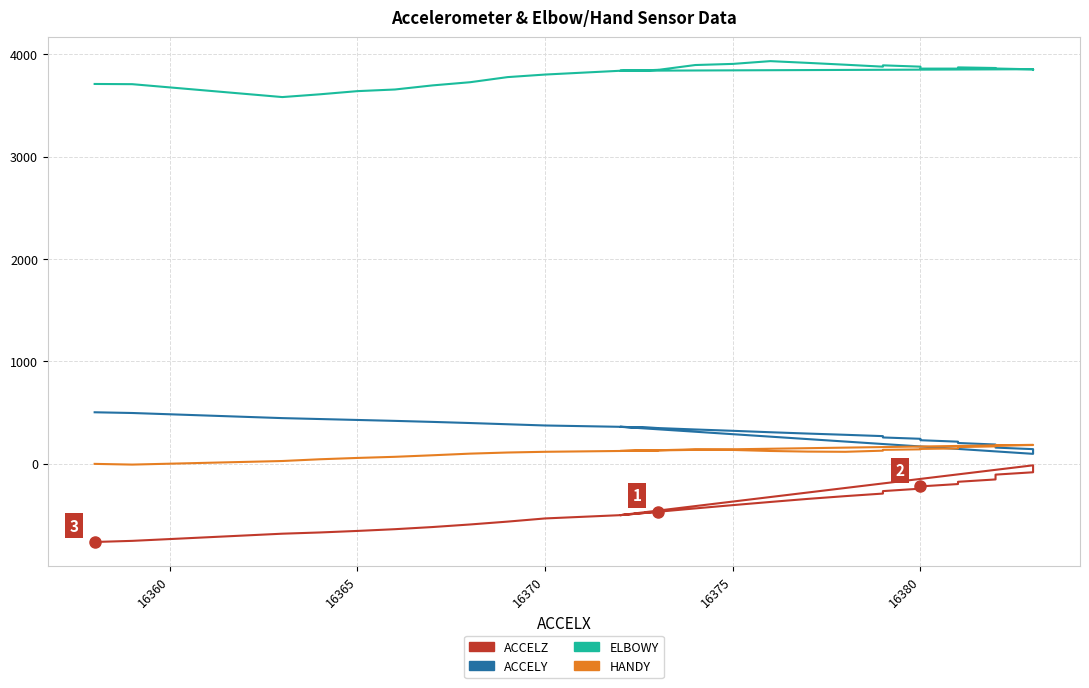

What is the difference between the maximum and second lowest values in the HANDY series?

186